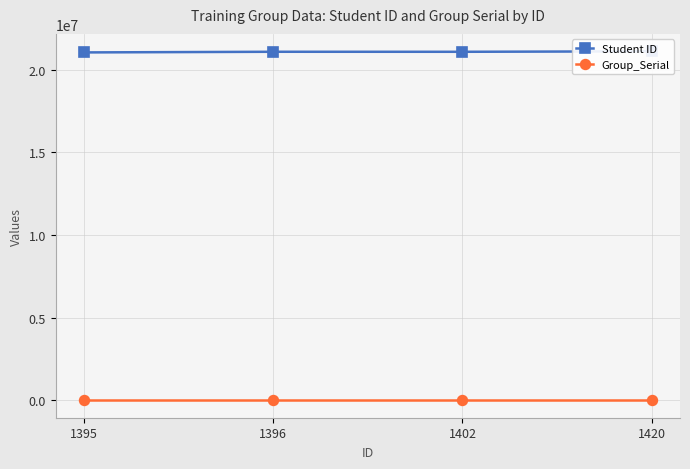

At which category does Student ID reach its first local peak?

1396